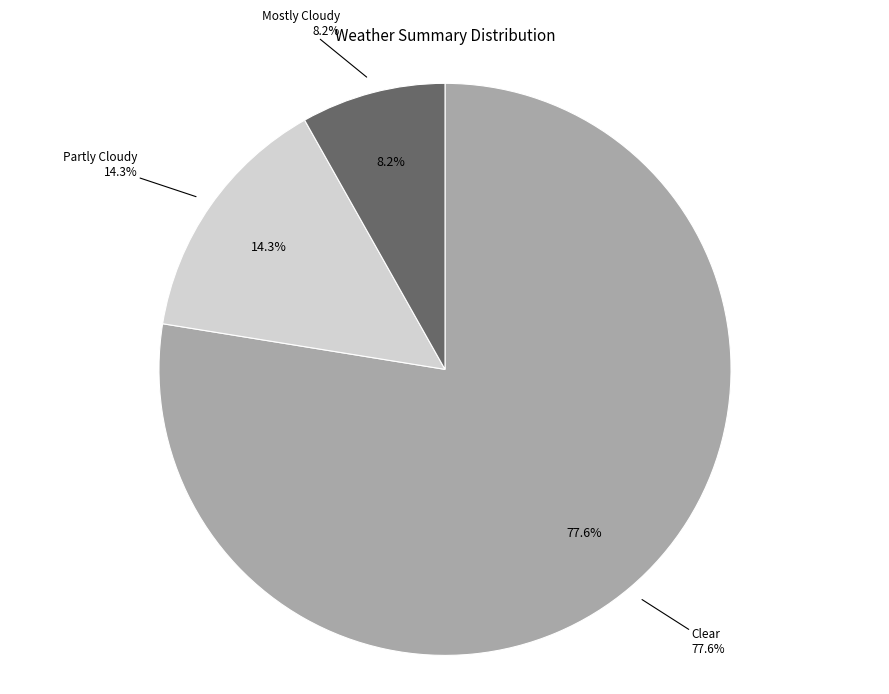

How many slices are in this pie chart?

3